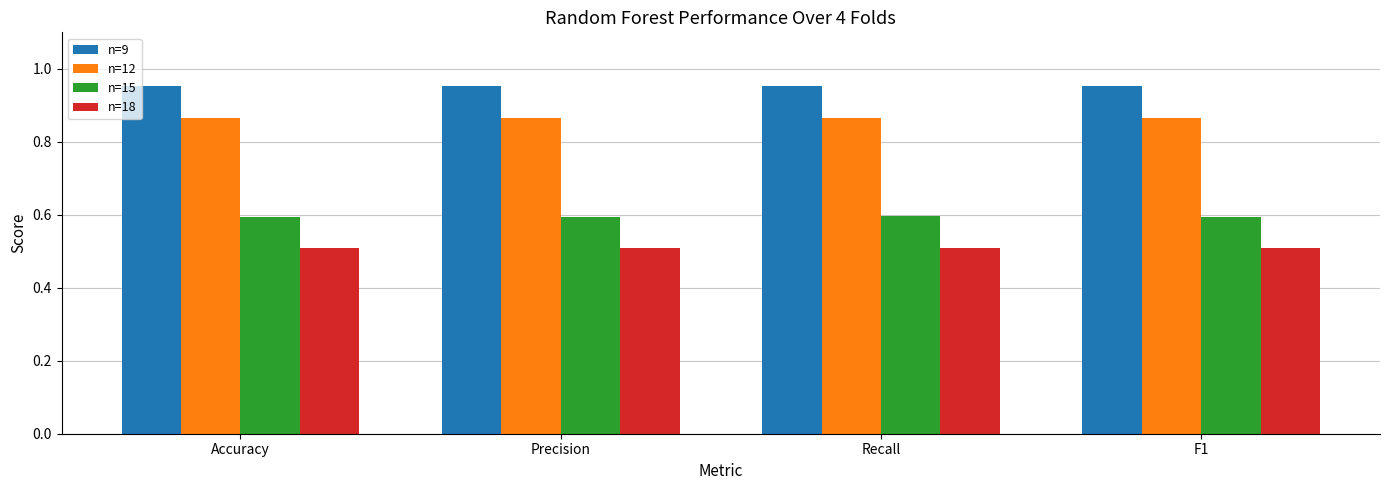

Rank the series by their average value, from highest to lowest.

n=9, n=12, n=15, n=18